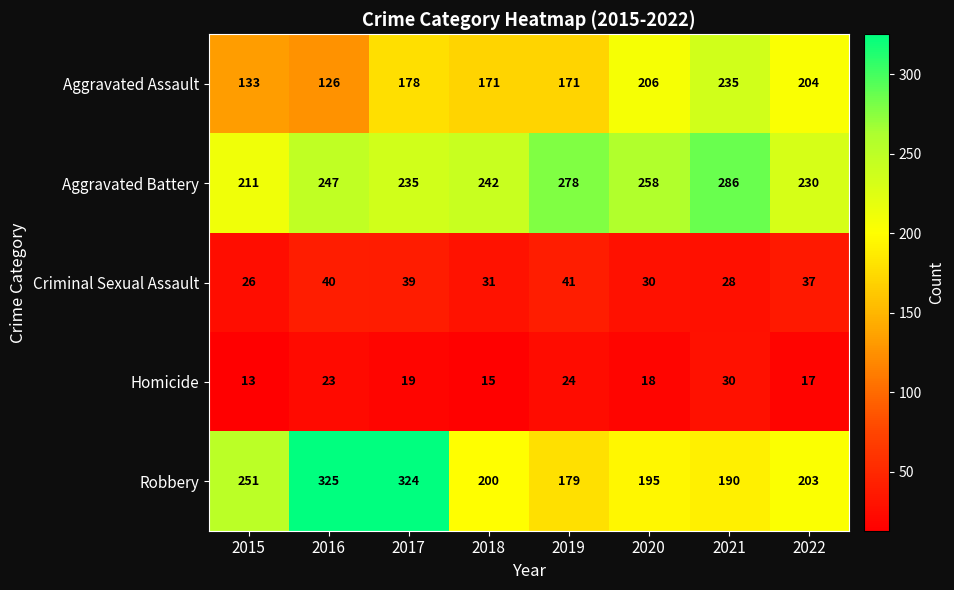

Is it true that Aggravated Assault equals 166 at 2016?

False